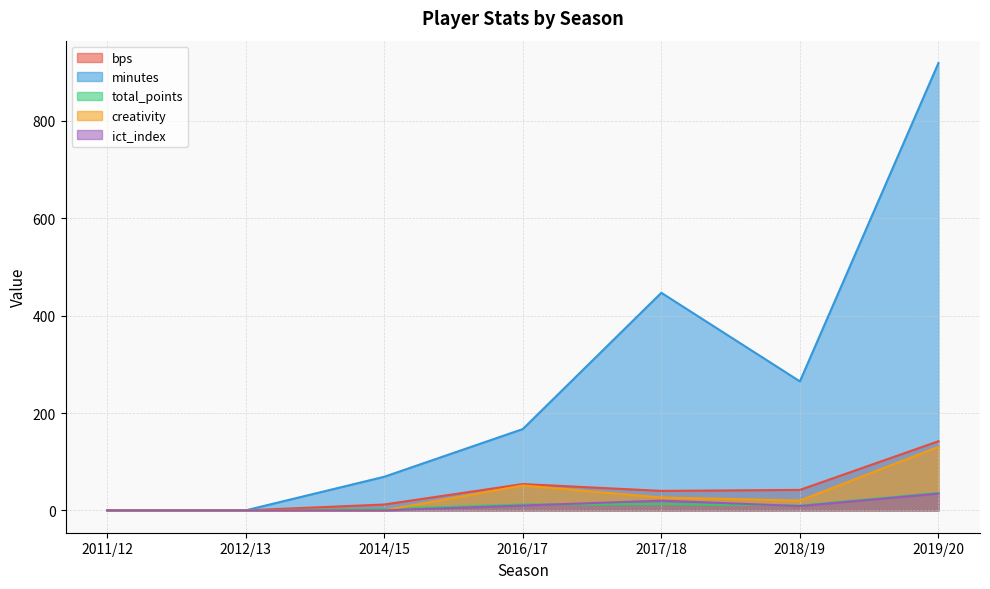

What is the difference between the highest and lowest values at 2018/19?

256.2